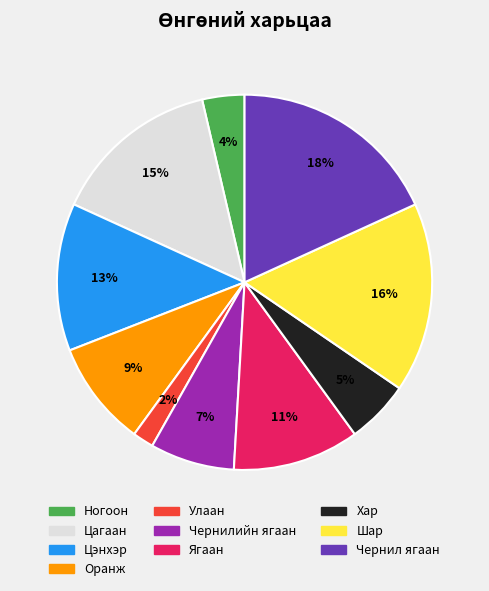

Do Хар and Оранж together represent more than half of the pie?

No